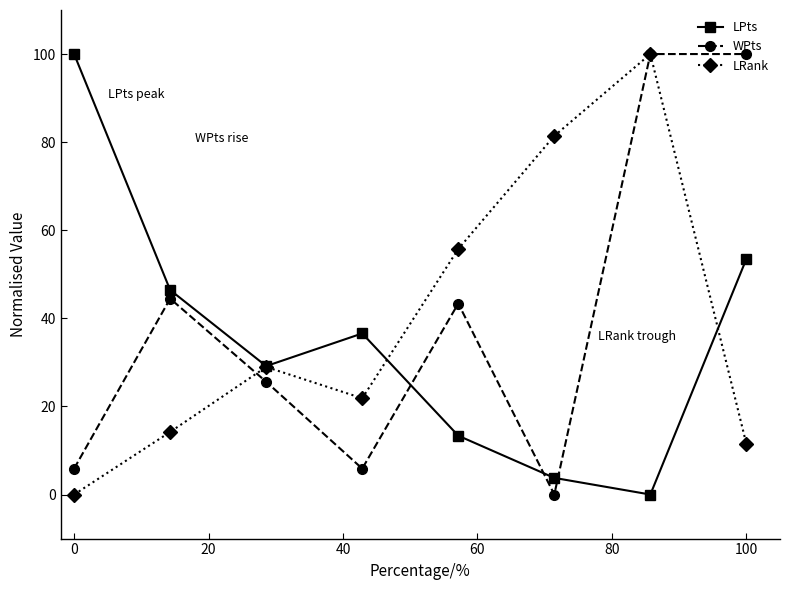

How many interior local peaks does the LPts series have?

1